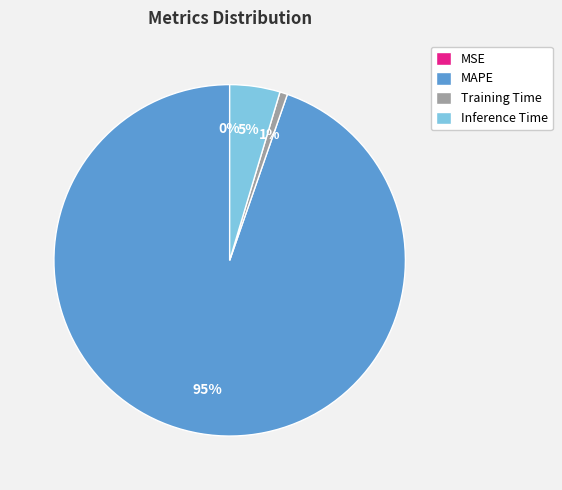

To the nearest percent, what percentage of the pie is Training Time?

1%